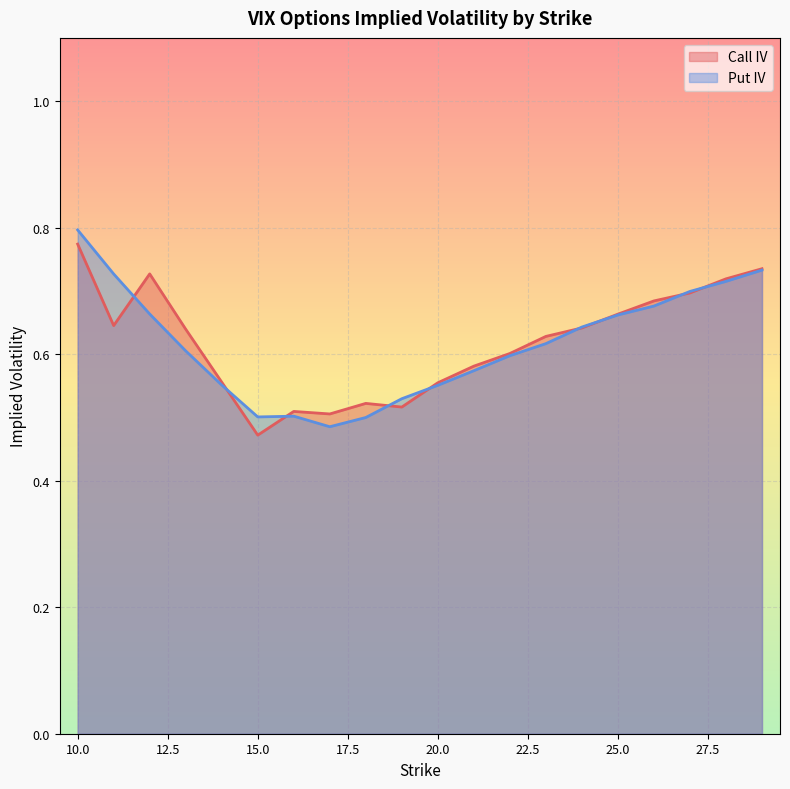

What is the sum of all Put IV values?

12.3